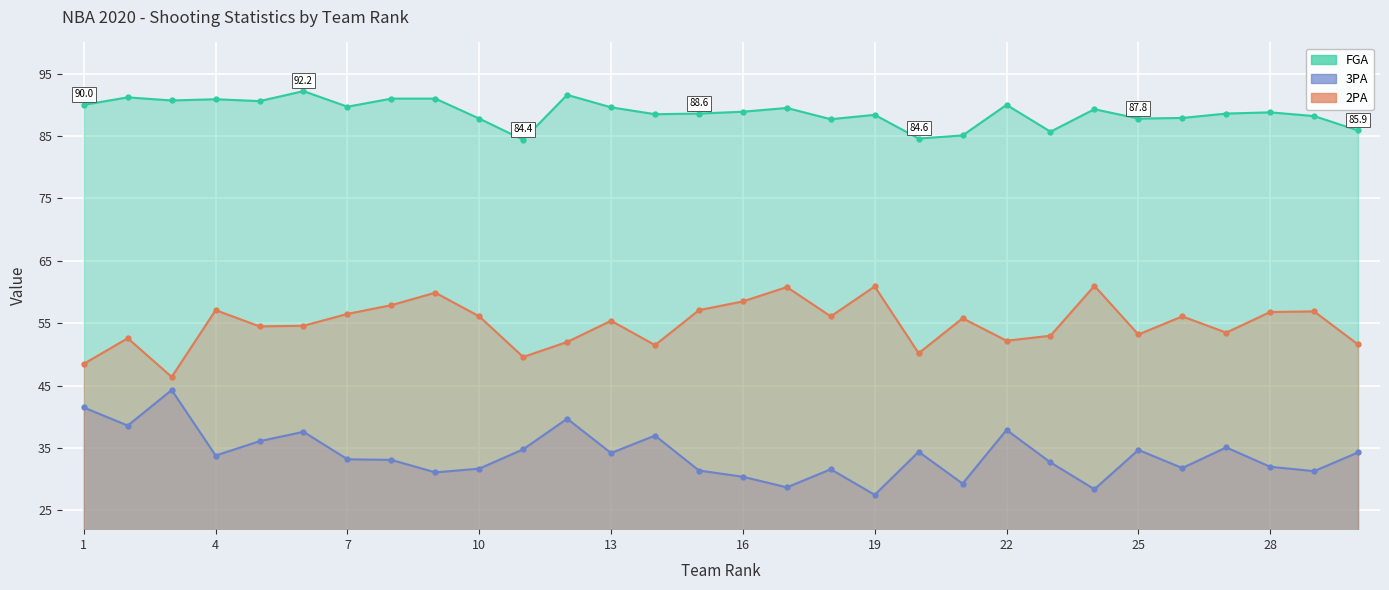

What value does the 2PA series have at 28?

56.8